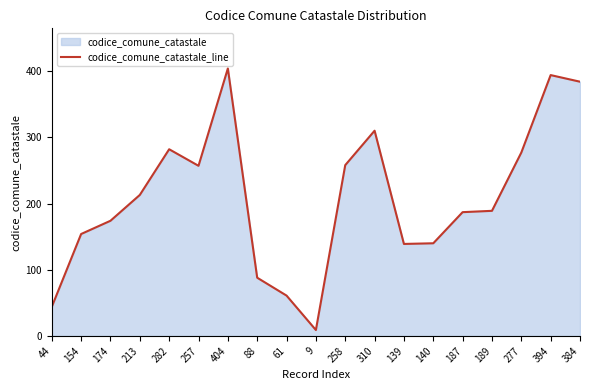

Is it true that the value at 384 is 211?

False